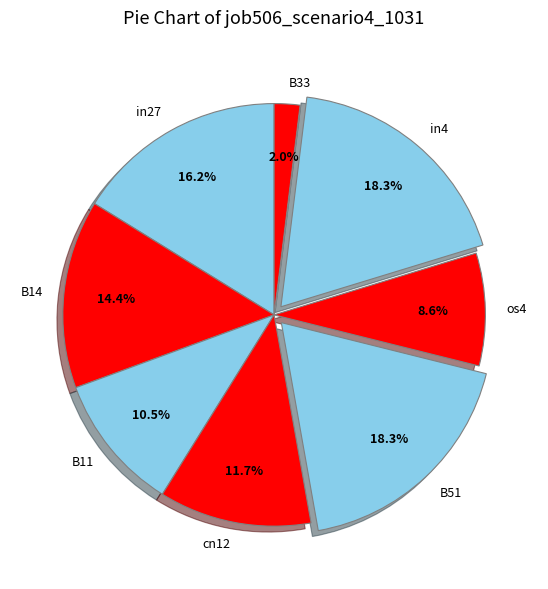

Which has a higher value, B11 or B33?

B11